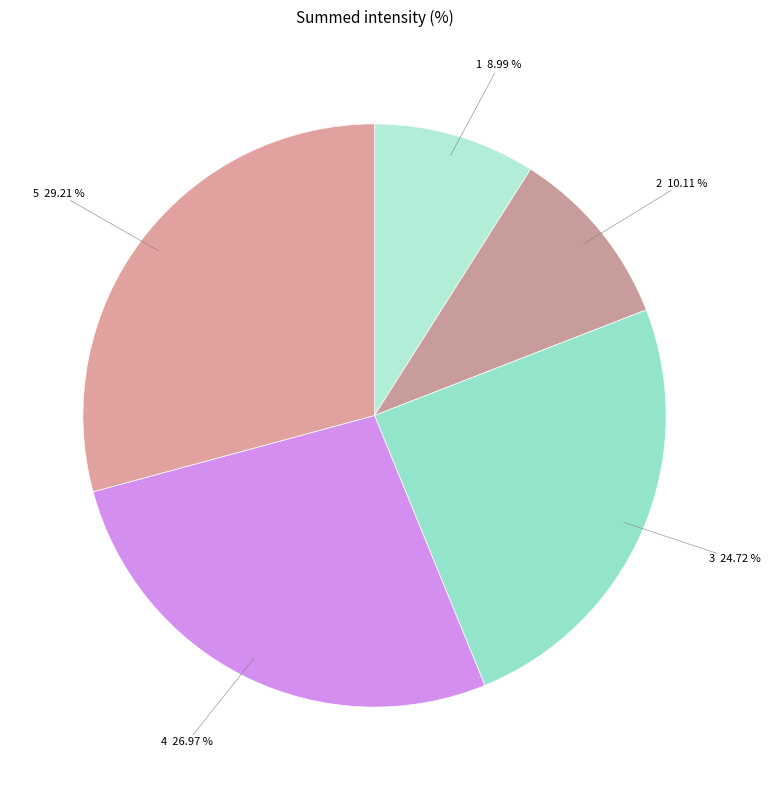

Count the number of slices in the pie.

5